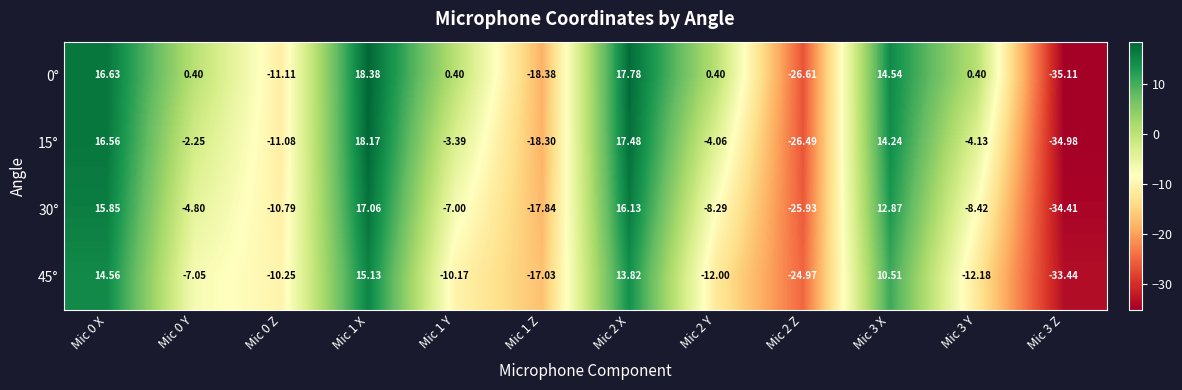

List the series in order of their peak value, highest first.

0°, 15°, 30°, 45°